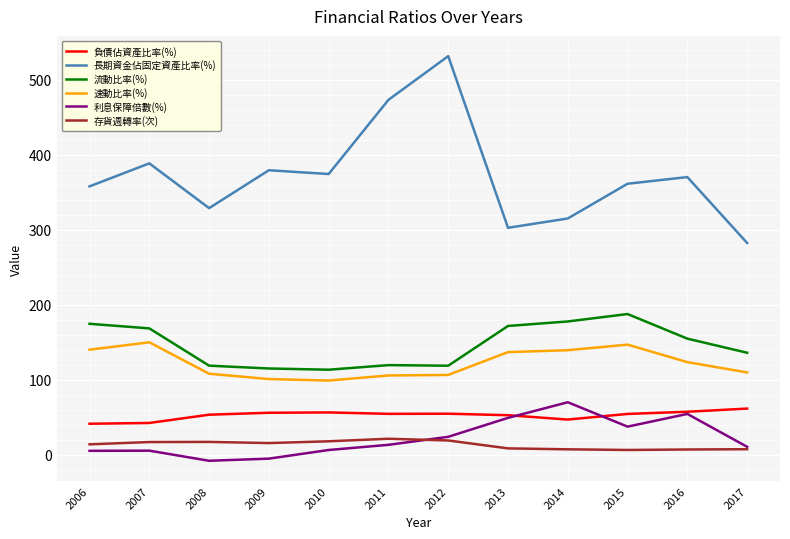

At which label is 長期資金佔固定資產比率(%) closest to 406?

2007